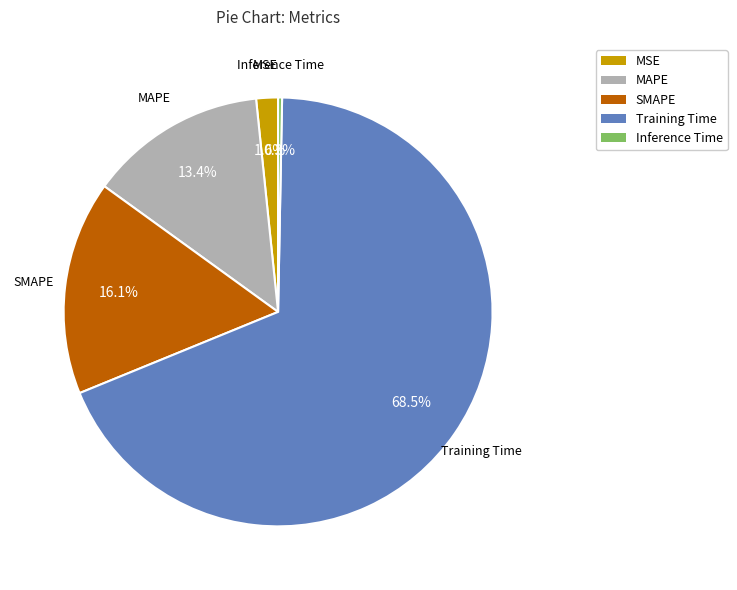

Rank the categories by value from lowest to highest.

Inference Time, MSE, MAPE, SMAPE, Training Time